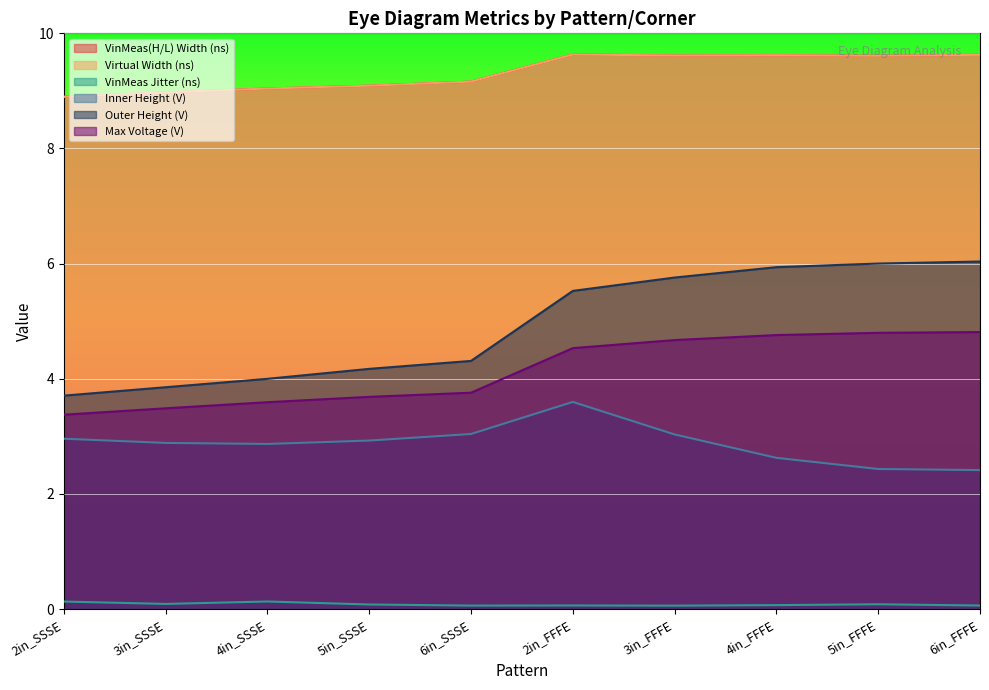

Is it true that VinMeas Jitter (ns) equals 0.0 at 3in_SSSE?

False